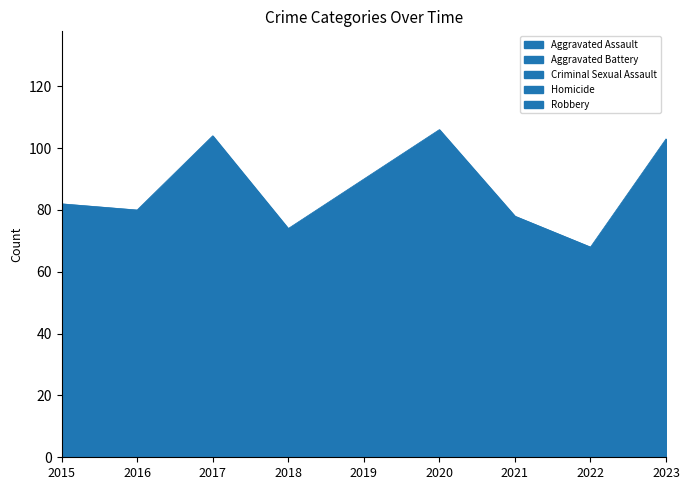

Reading left to right, transcribe all the data shown in this chart.

Aggravated Assault: 27	24	31	25	26	29	29	18	35
Aggravated Battery: 16	20	33	21	31	41	27	19	29
Criminal Sexual Assault: 5	4	2	7	2	4	4	4	7
Homicide: 2	3	2	2	4	3	2	5	1
Robbery: 32	29	36	19	27	29	16	22	31